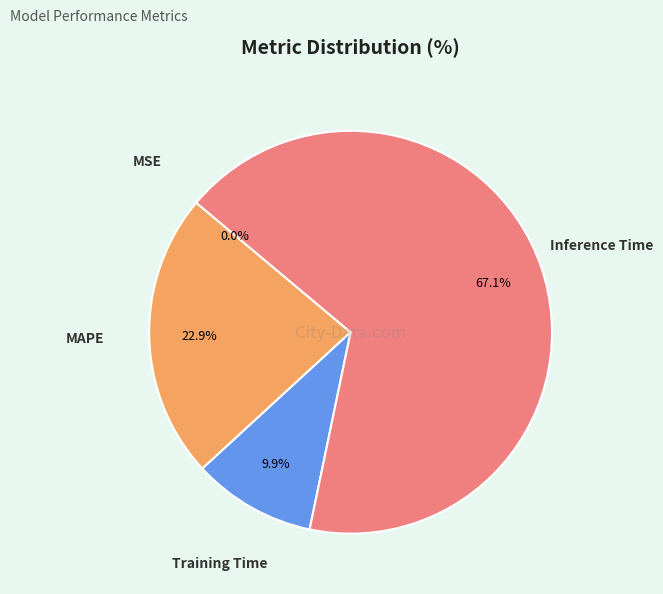

Between Inference Time and Training Time, which is larger?

Inference Time